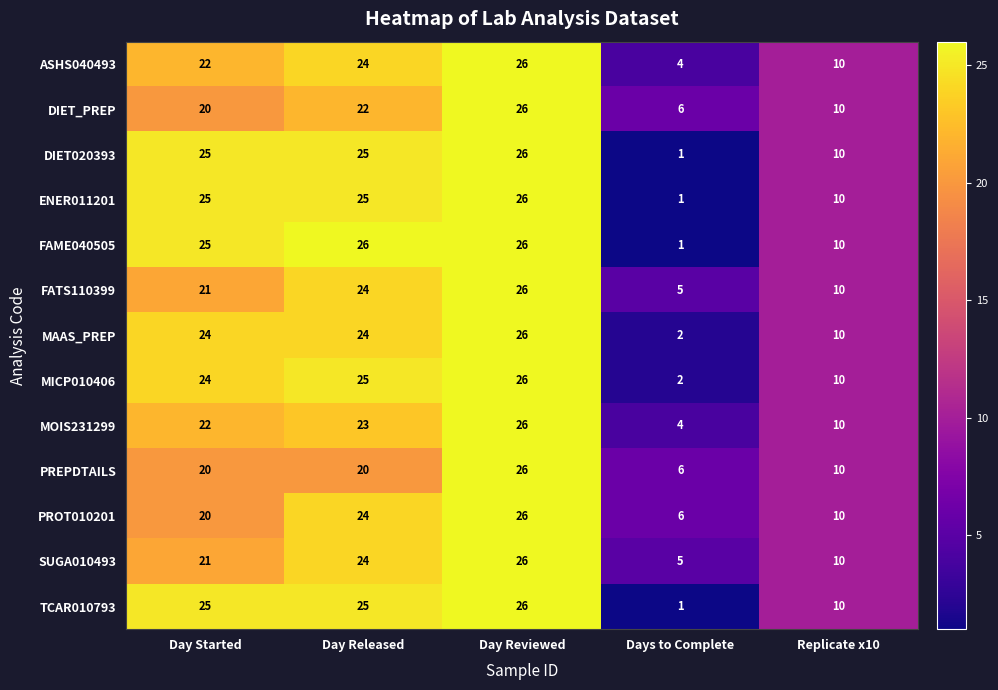

What is the average value of the PROT010201 series?

17